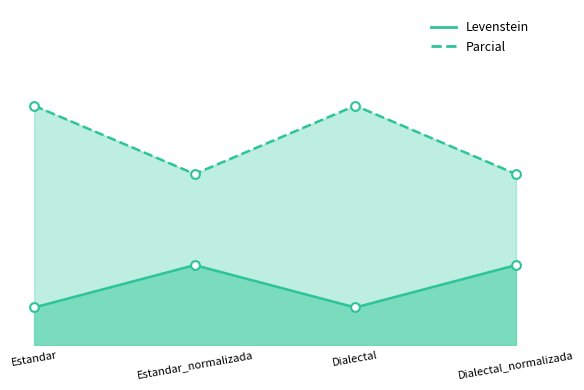

Which series has the largest total across all categories?

Parcial